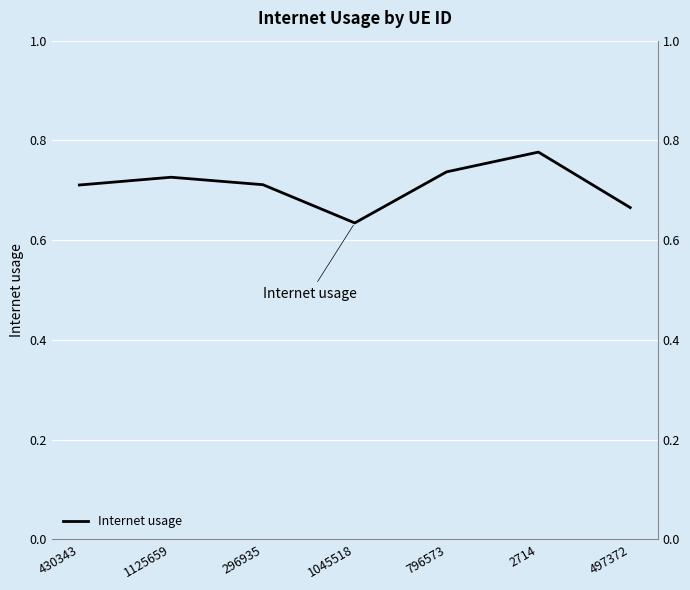

What is the average value?

0.7